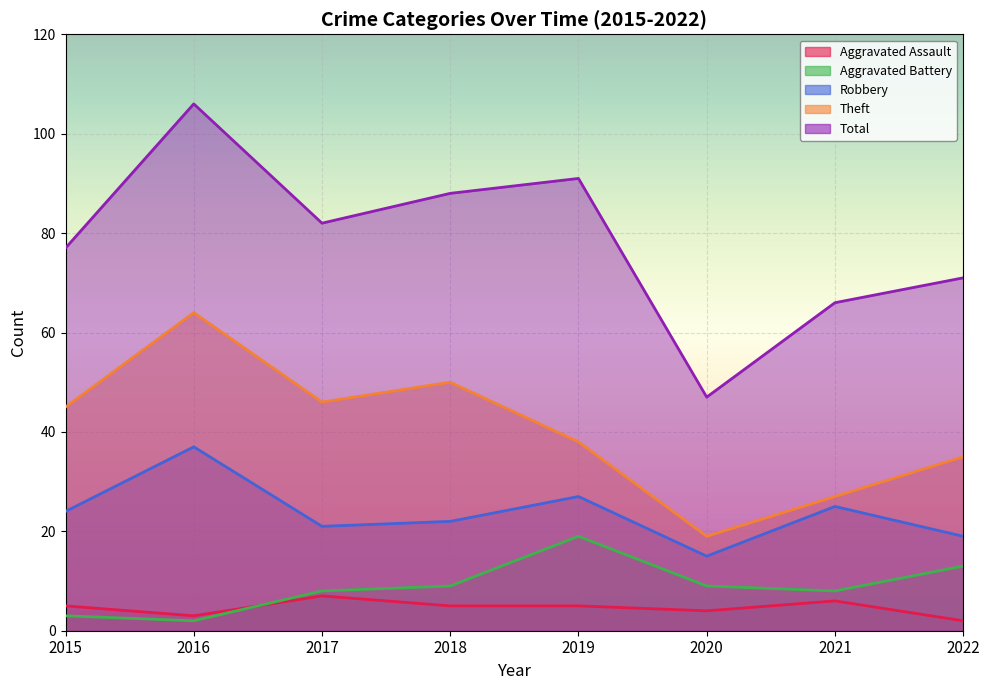

How many values in the Aggravated Battery series exceed 9?

2